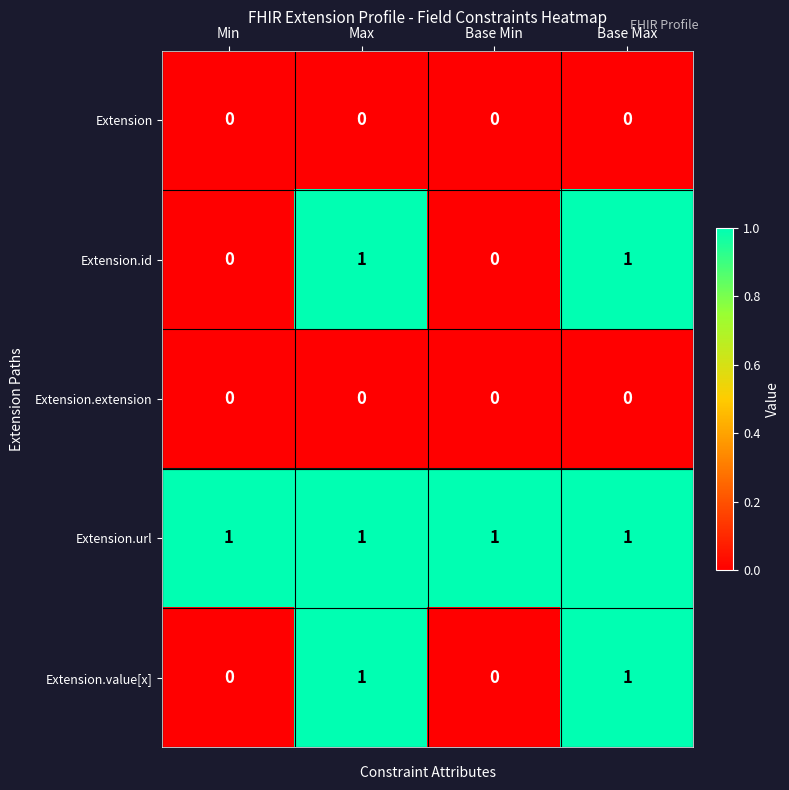

At how many categories does at least one series exceed 0?

4